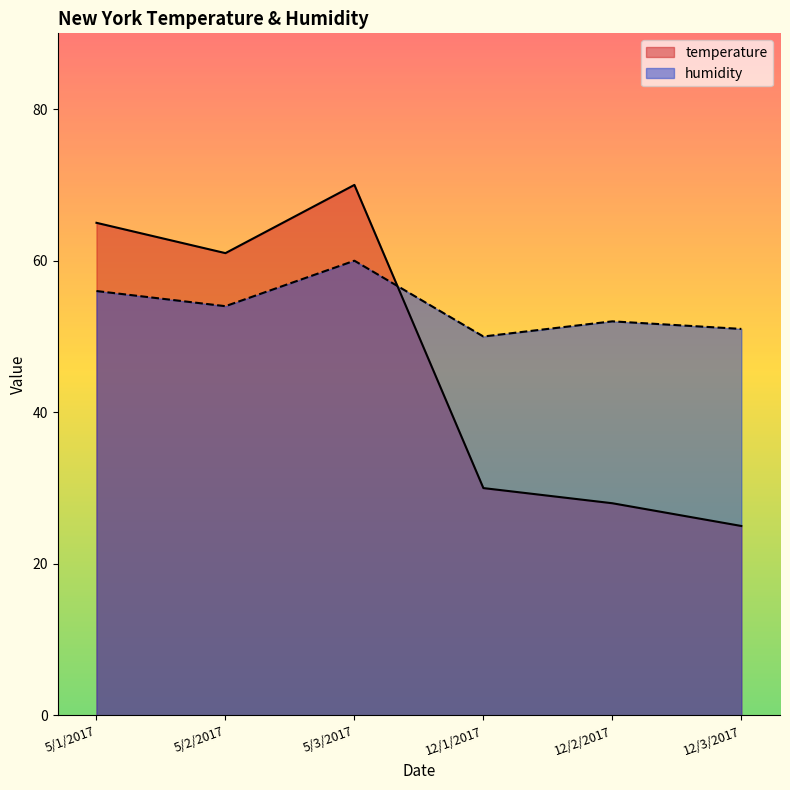

Which has a higher value, 12/3/2017 or 12/2/2017?

12/2/2017